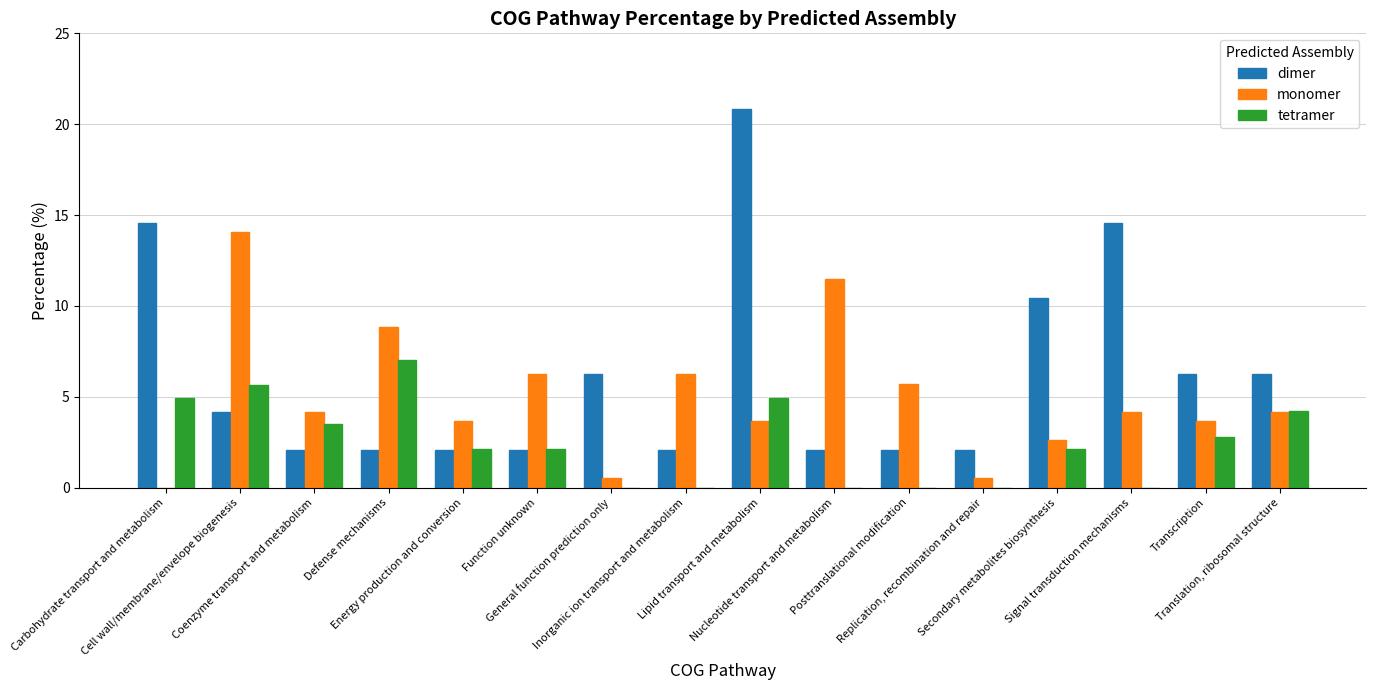

What is the maximum value for tetramer?

7.0